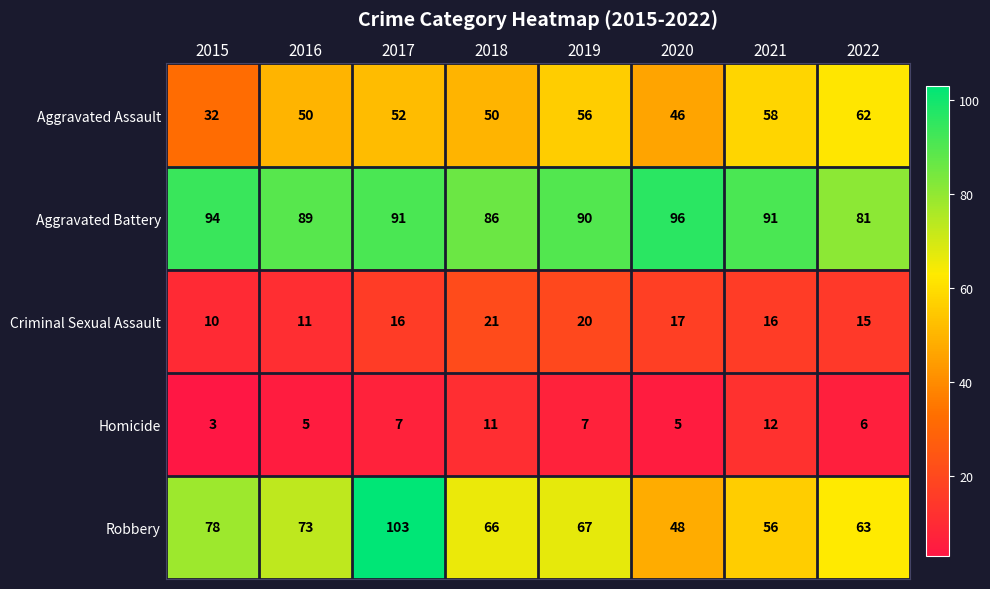

At which category is the sum across all series the highest?

2017